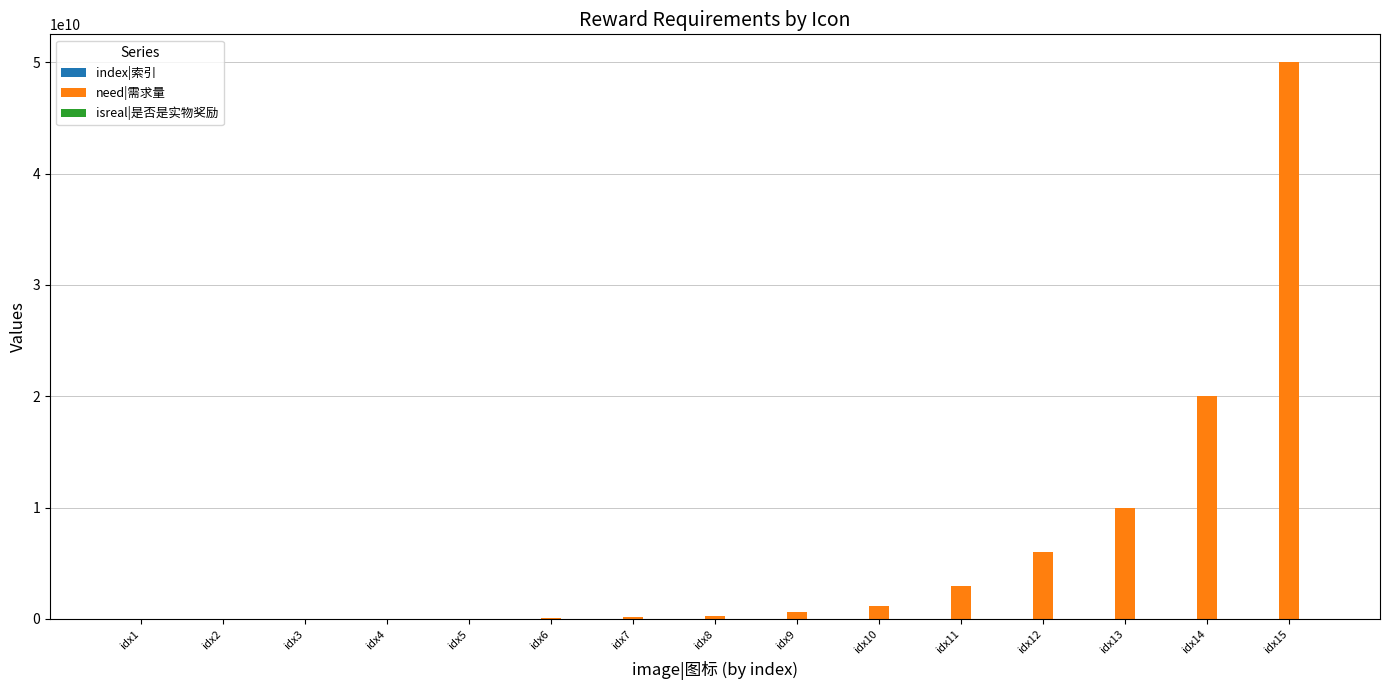

At which label is need|需求量 closest to 25001000000?

idx14